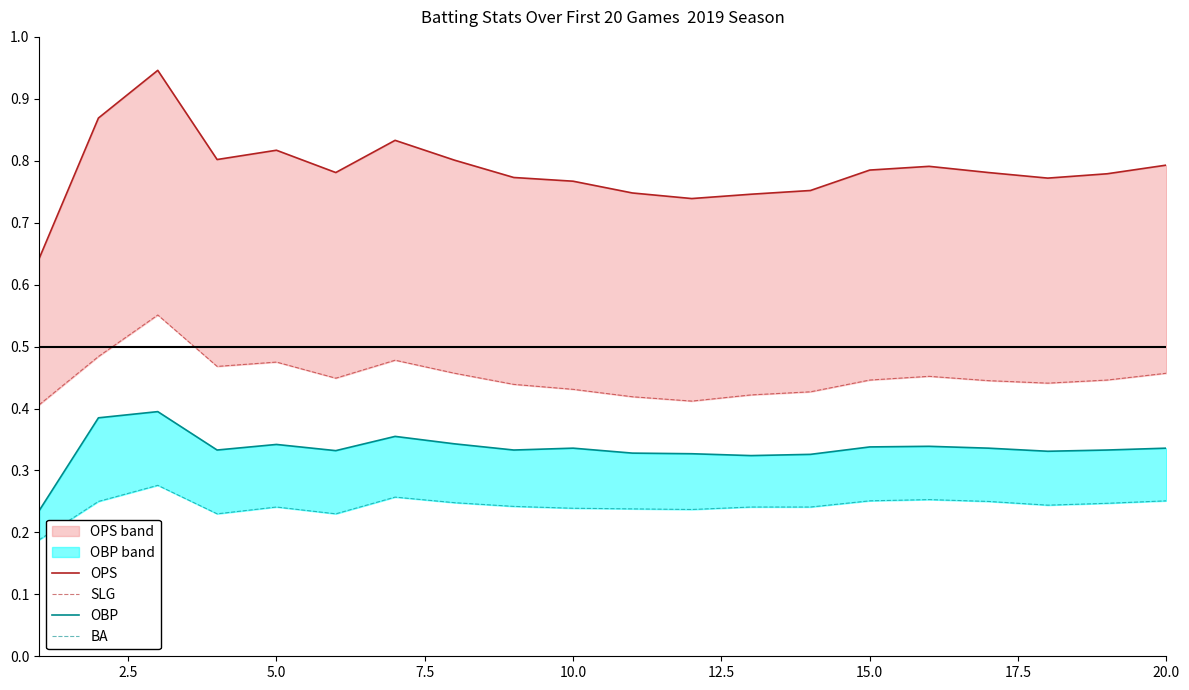

In OPS, how many points are lower than both neighbors (excluding endpoints)?

4